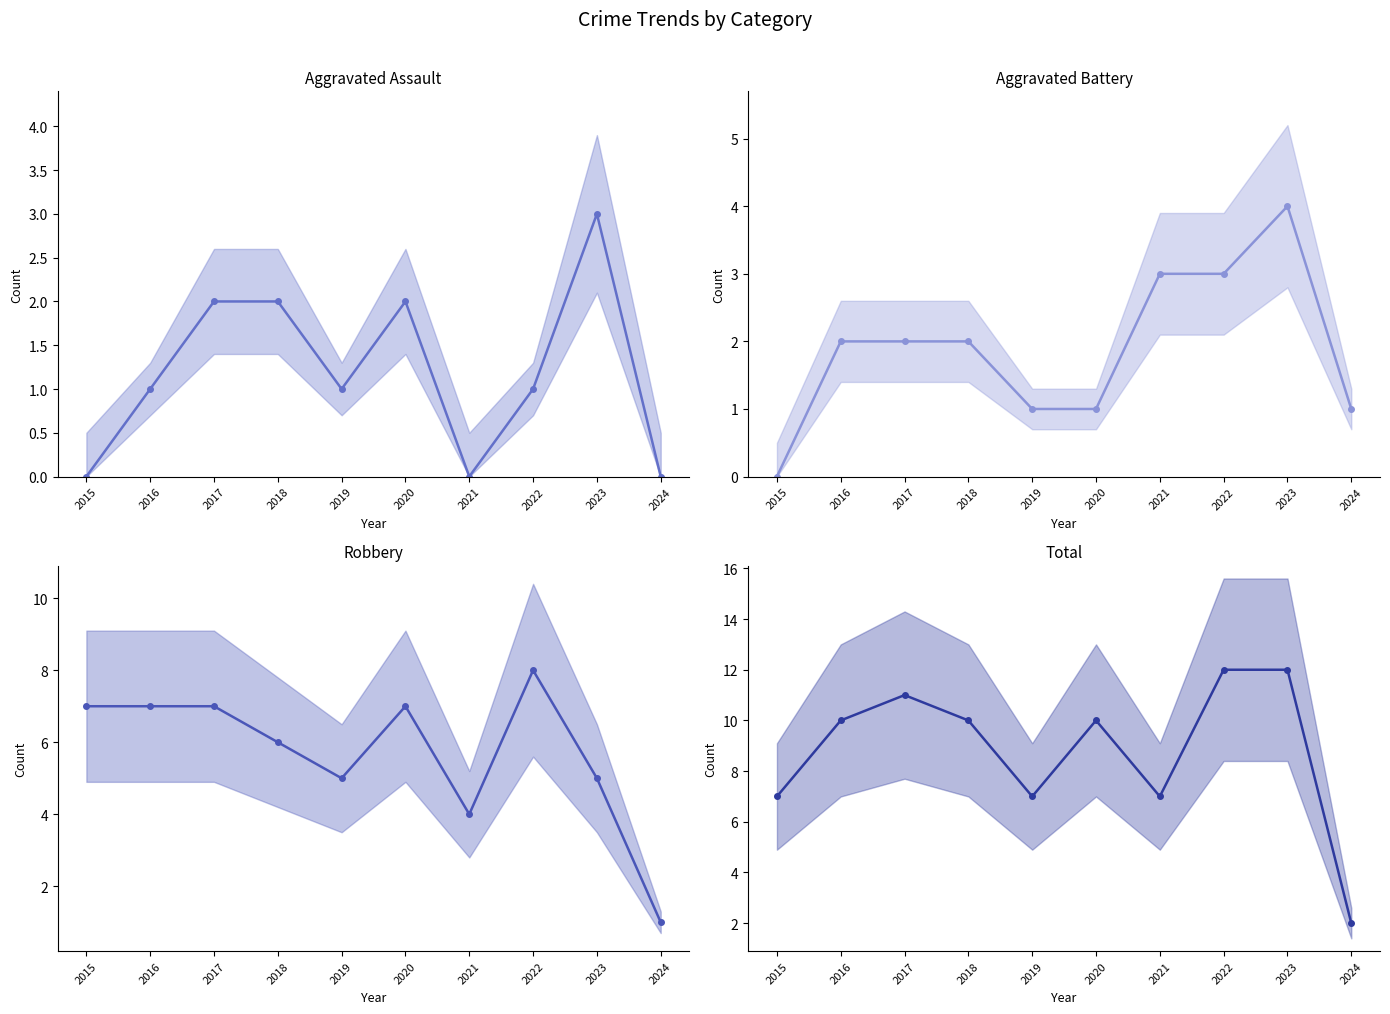

Does the chart have visible grid lines?

No